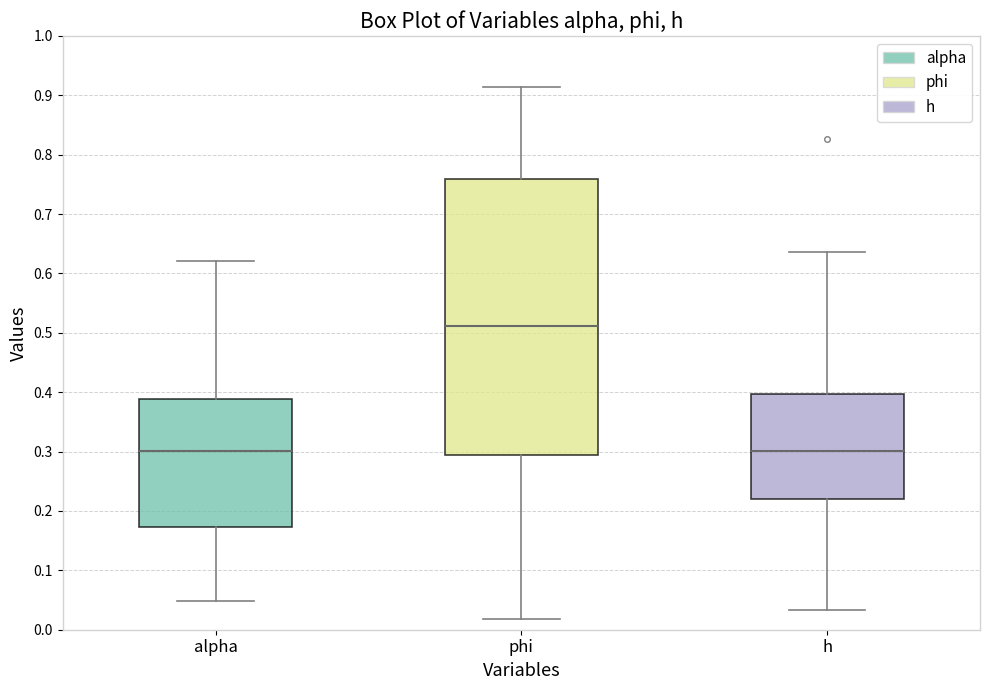

Where does the lower whisker of the box for phi end on the y-axis? The values are not printed on the chart, so give them approximately, as read against the axis.

0.02